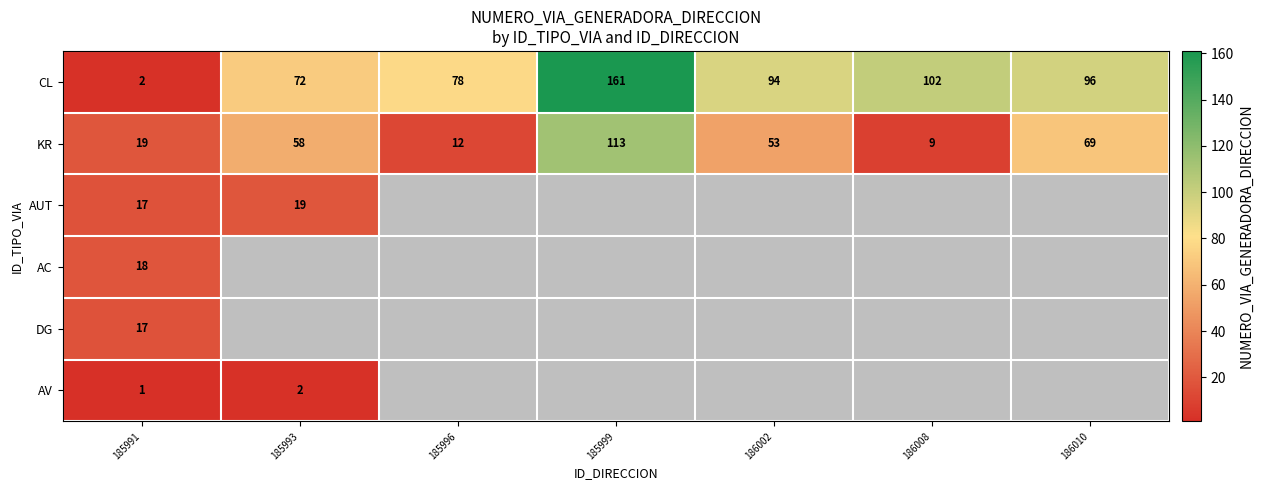

Is the value of CL at 185991 greater than the value of AV at 185991?

Yes